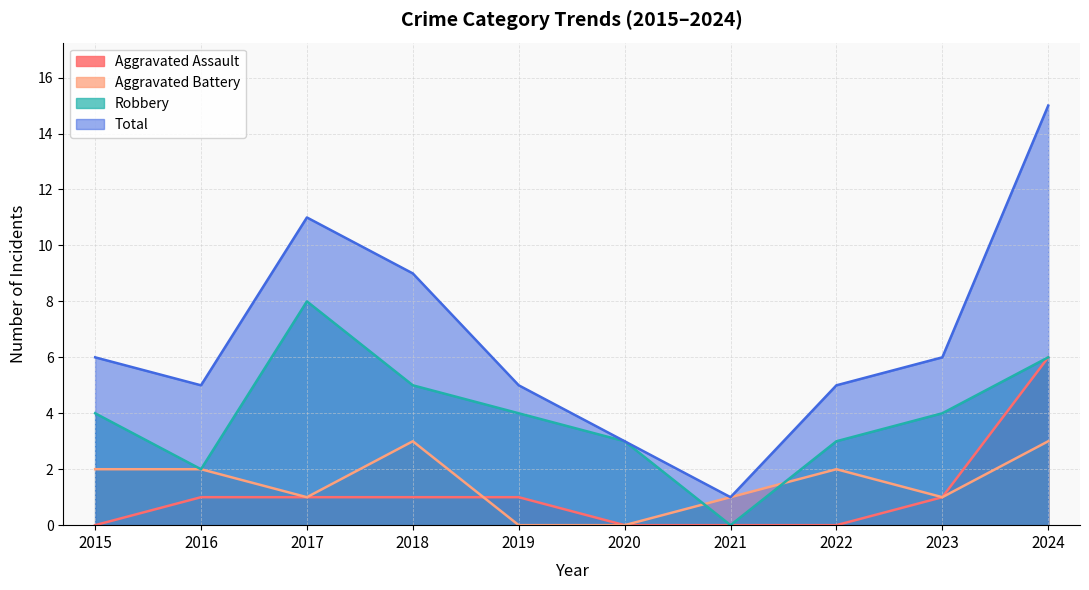

Where is the first local minimum for Aggravated Battery?

2017